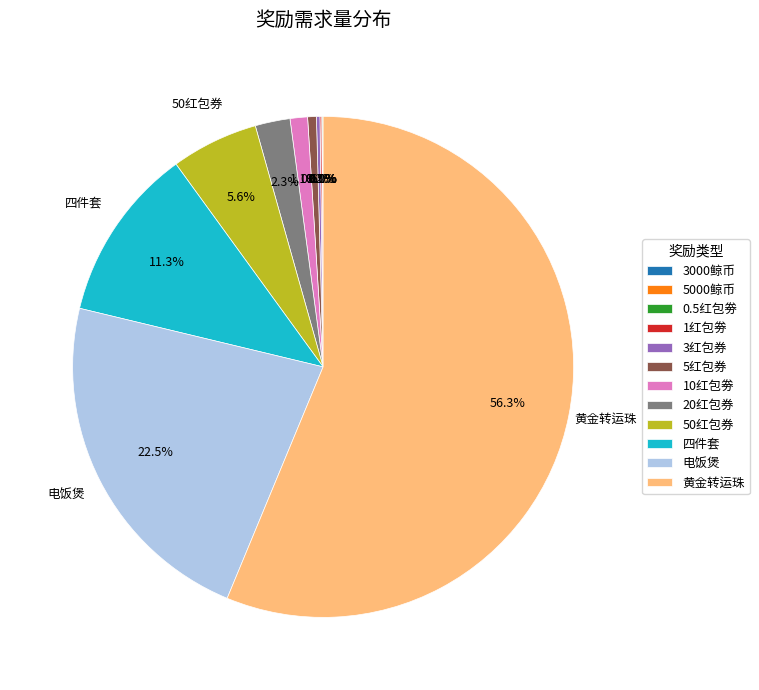

What is the total percentage of 黄金转运珠 and 20红包券?

58.5%